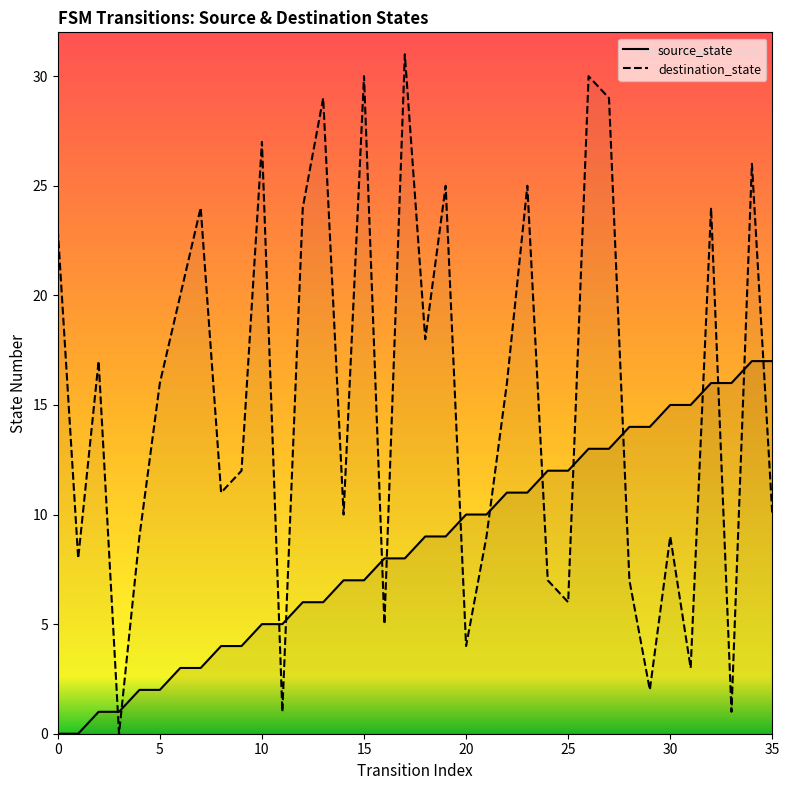

How many data points in destination_state are above 16?

16